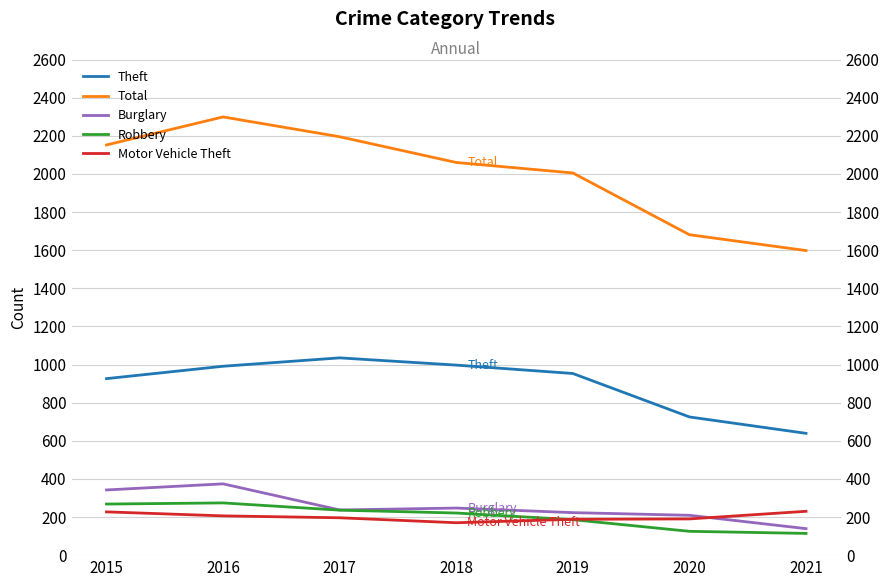

Reading left to right, what are all the values shown in this chart?

Theft: 2015=926	2016=991	2017=1035	2018=997	2019=953	2020=725	2021=639
Total: 2015=2152	2016=2299	2017=2195	2018=2060	2019=2005	2020=1681	2021=1598
Burglary: 2015=342	2016=374	2017=237	2018=247	2019=223	2020=209	2021=139
Robbery: 2015=268	2016=274	2017=236	2018=221	2019=186	2020=125	2021=114
Motor Vehicle Theft: 2015=227	2016=206	2017=196	2018=170	2019=188	2020=190	2021=230